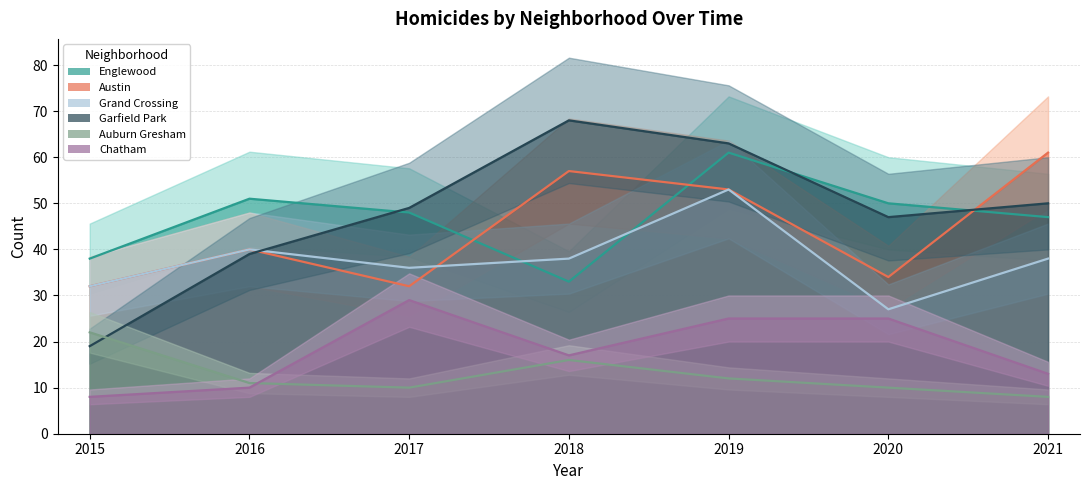

How many lines are shown in the chart?

6